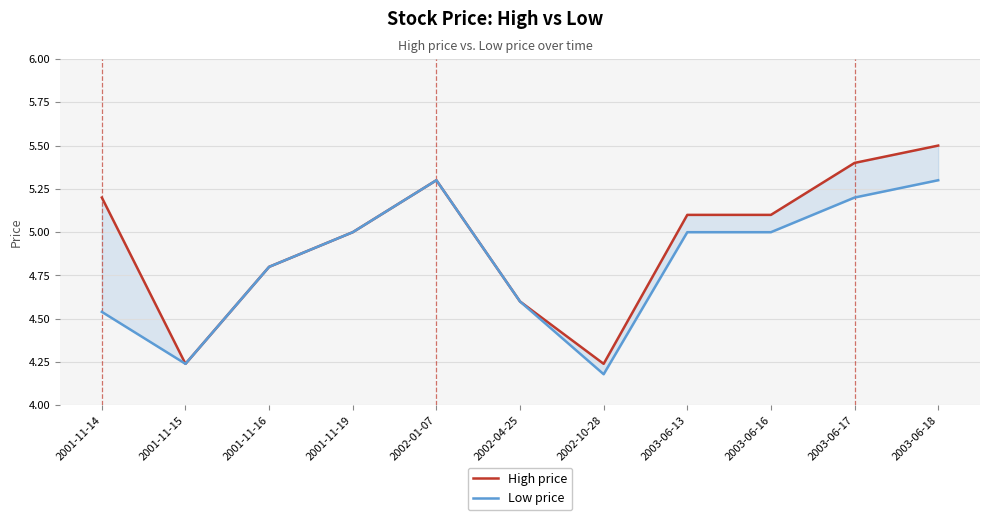

Count the Low price values in the range 4 to 5.

8